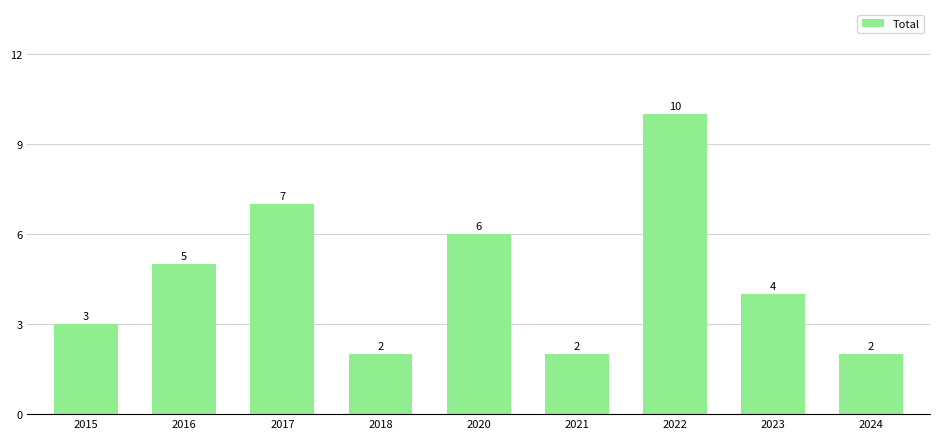

What is the minimum value shown in the chart?

2